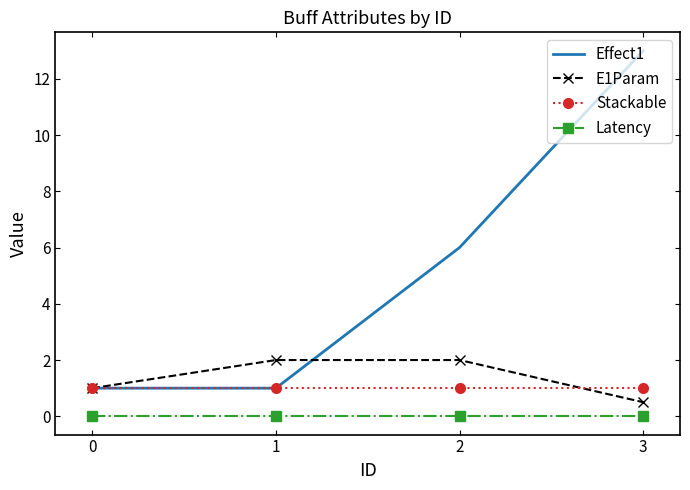

At which category is the sum across all series the highest?

3